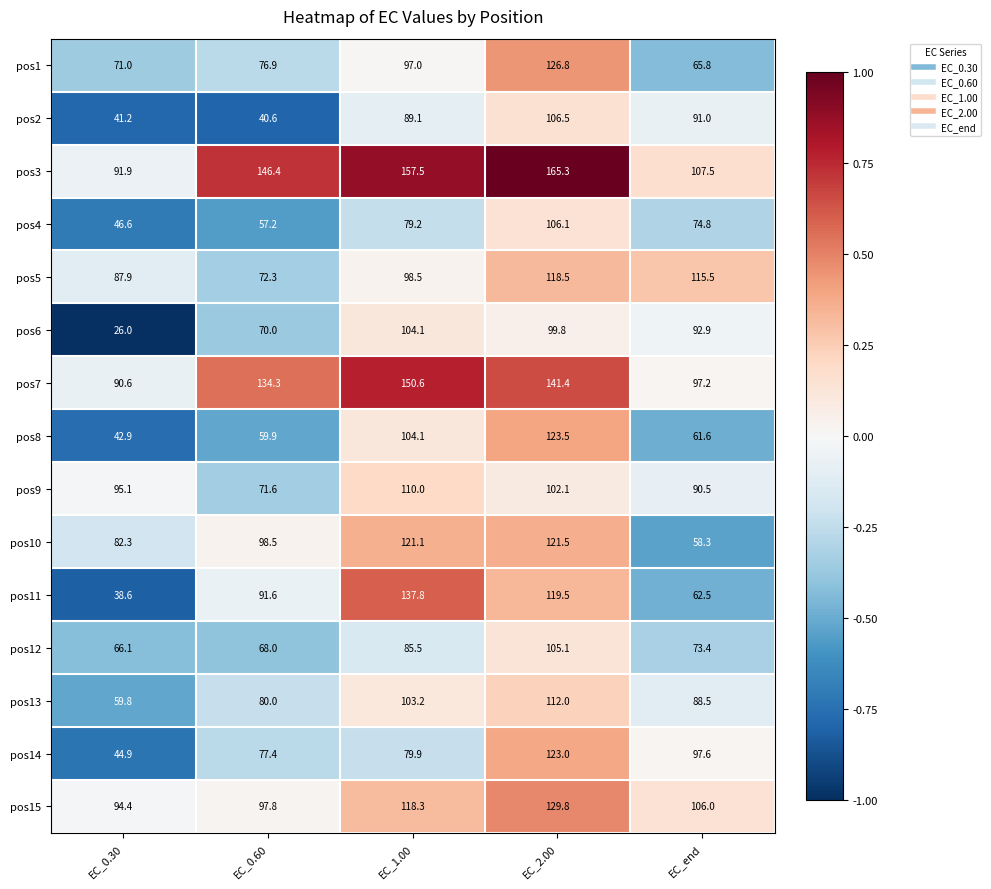

At which category is the sum across all series the highest?

EC_2.00